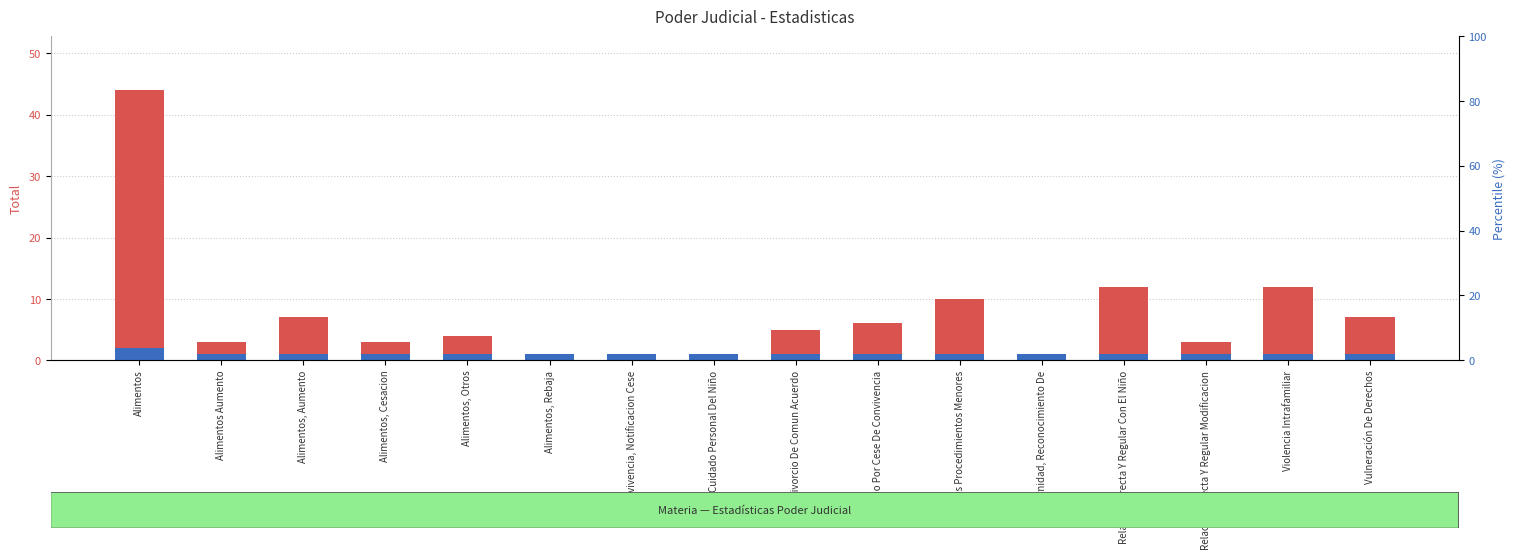

The Total cases series shows 3 at Alimentos Aumento. True or false?

True